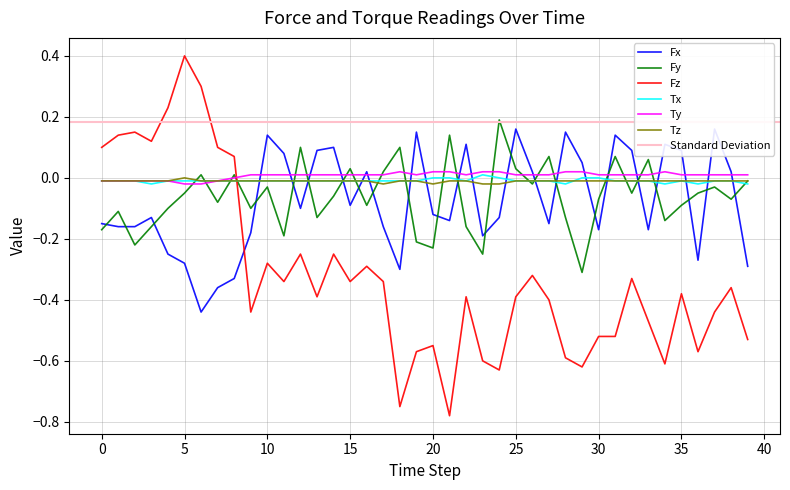

After their last crossing, which series has the higher values: Tz or Fz?

Tz